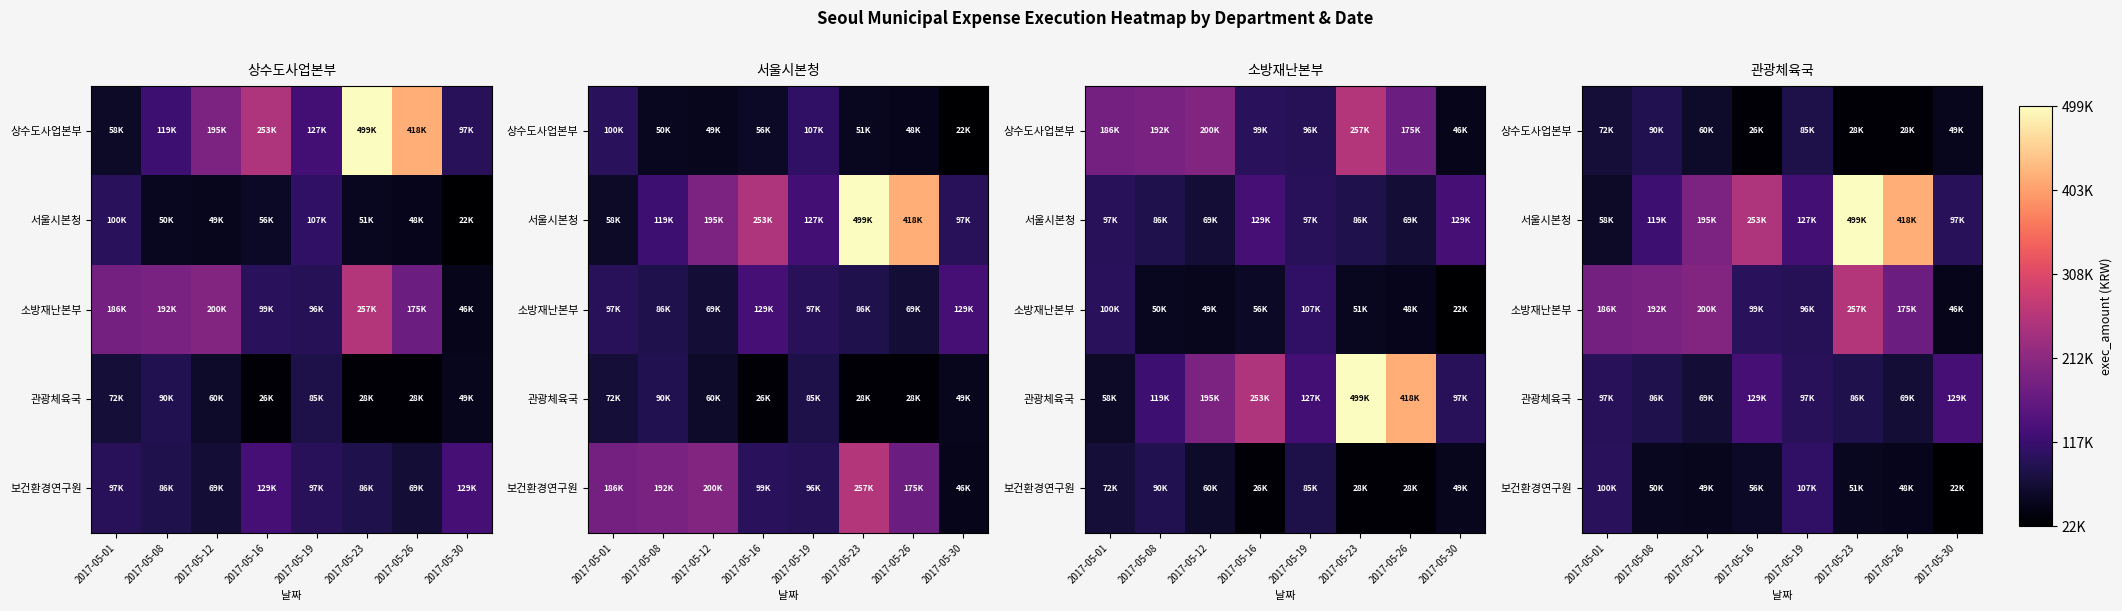

What value does the 소방재난본부 series have at 2017-05-08, to the nearest 50?

192000